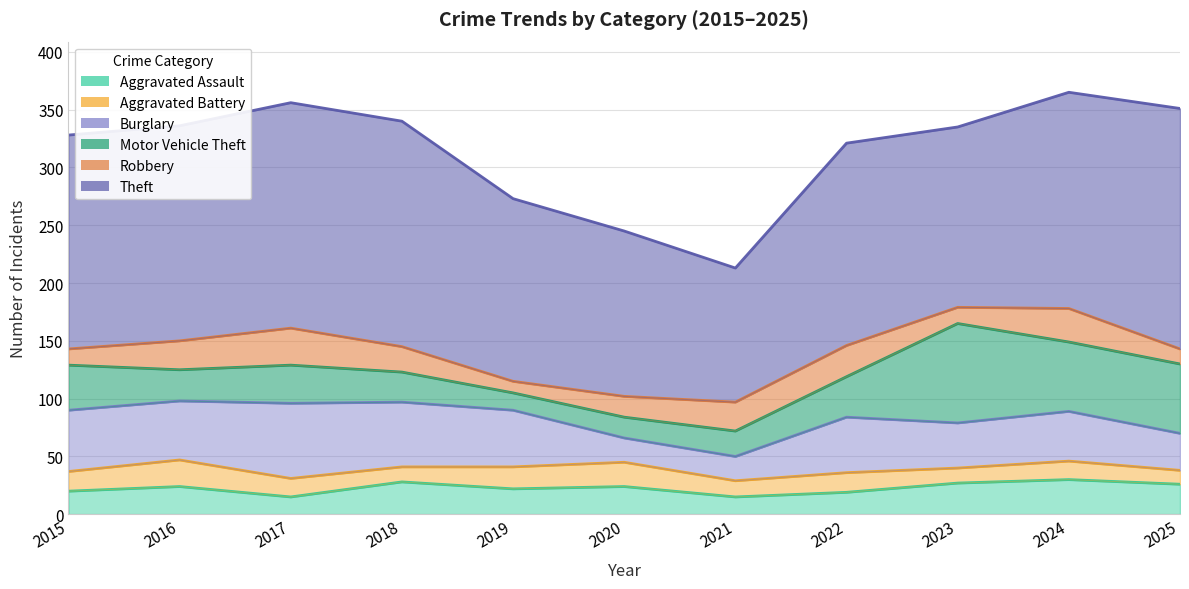

At how many categories does at least one series exceed 13?

11